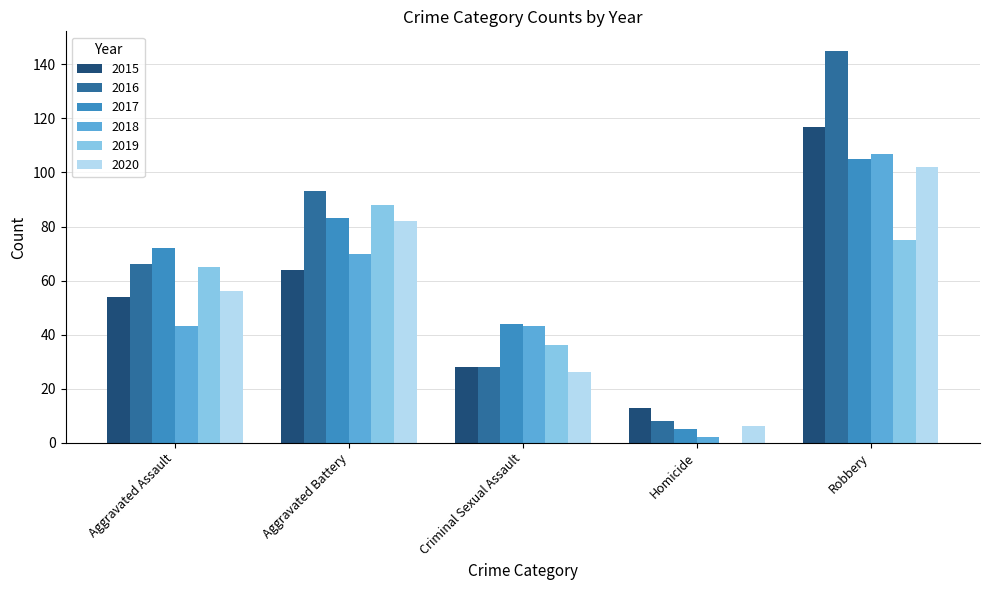

Which series has the largest total across all categories?

2016